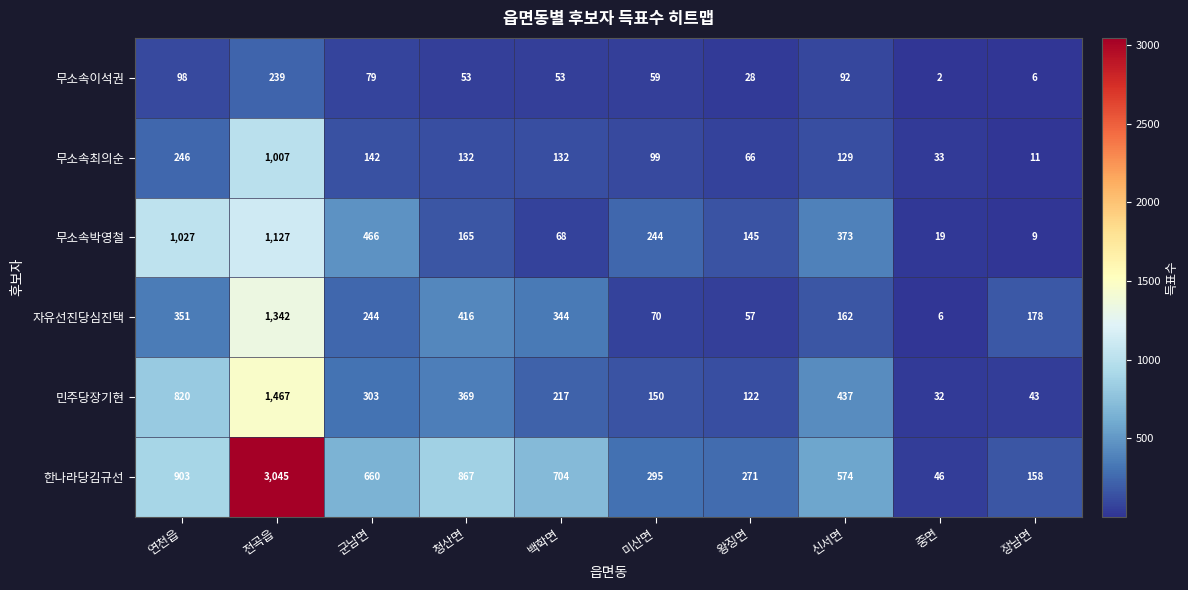

Which category has the lowest value across all series?

중면